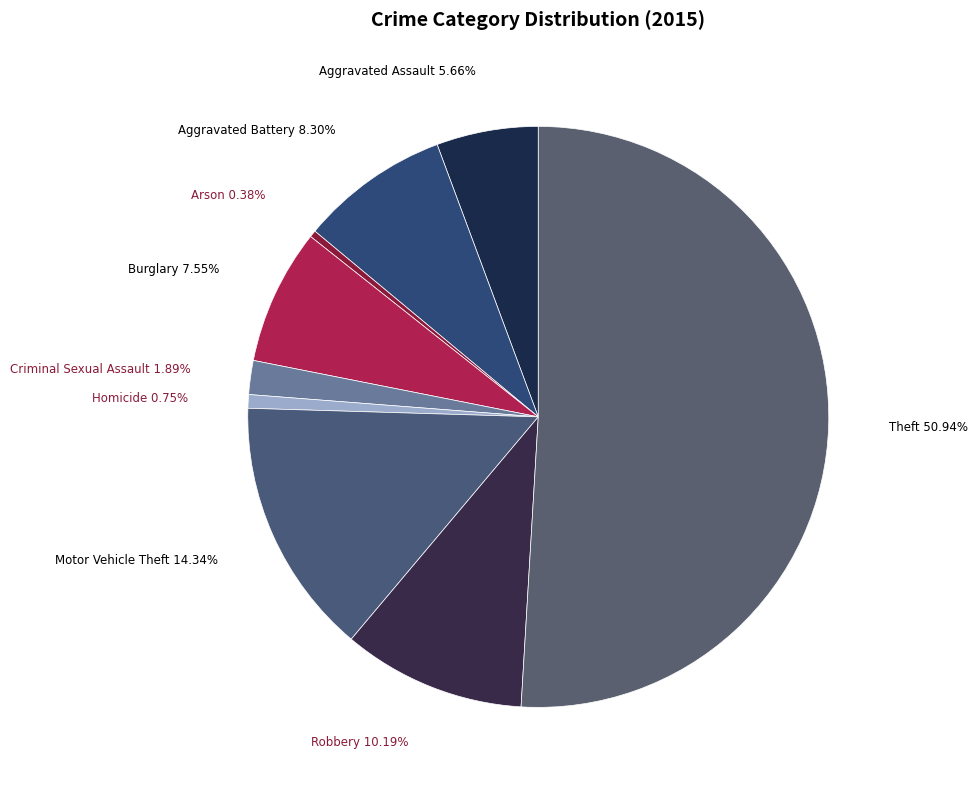

What is the total percentage of Aggravated Assault and Aggravated Battery?

14.0%